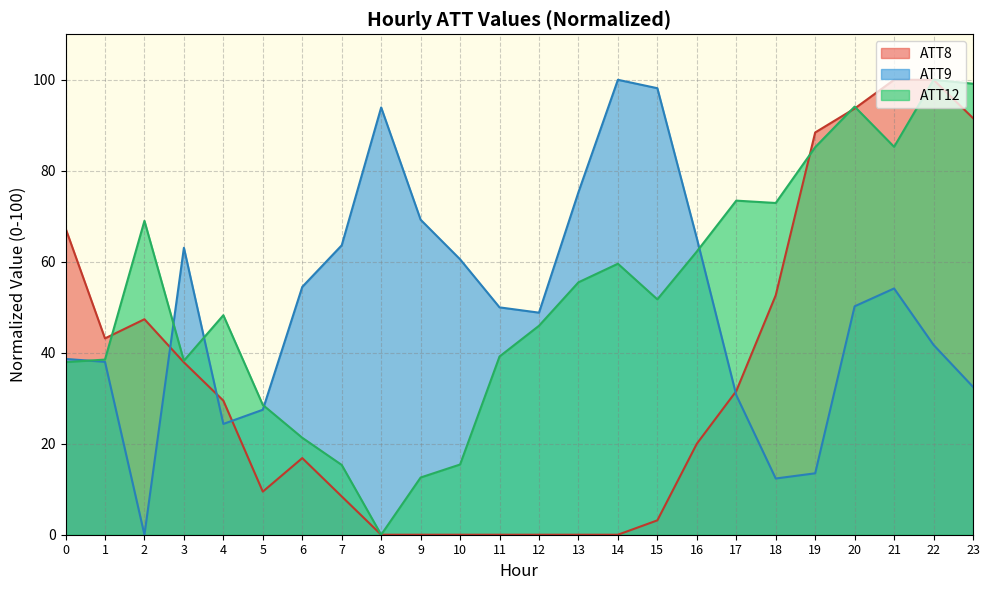

What is the total value across all series at 9?

81.8